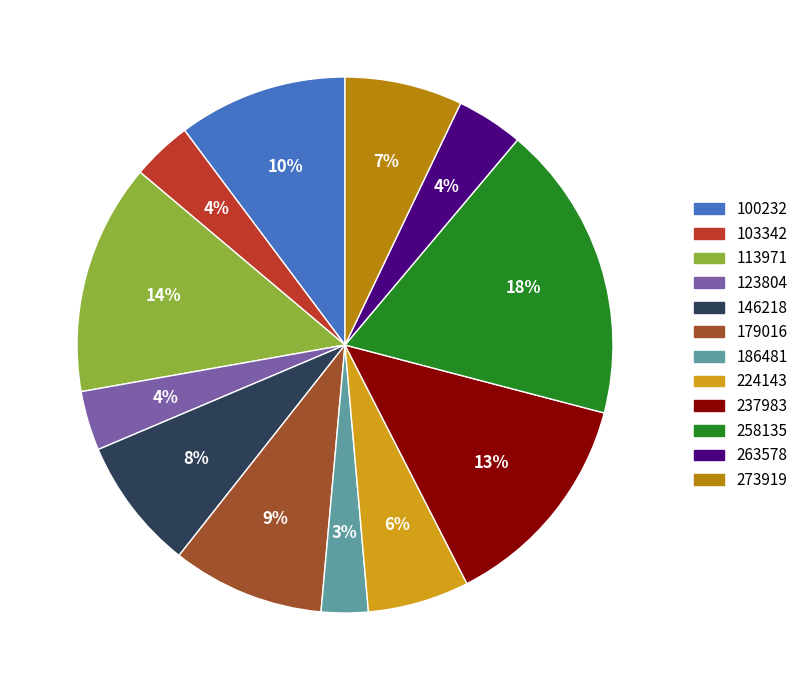

How many segments does this pie chart have?

12